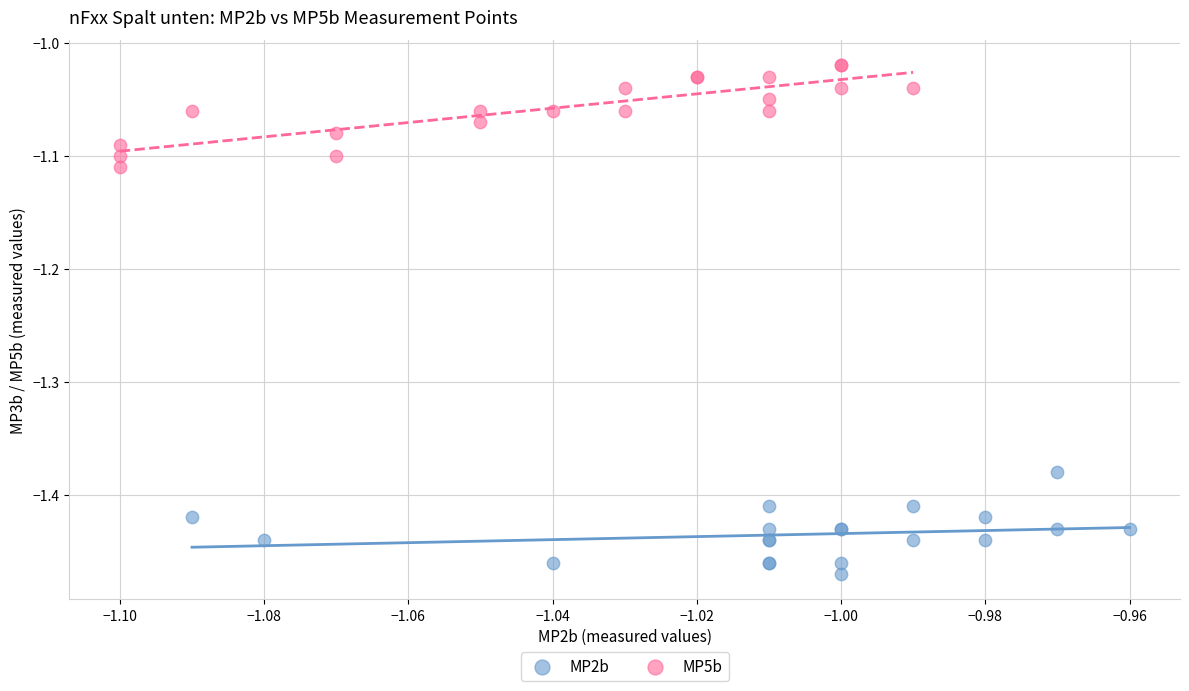

Which series contains the lowest Y value?

MP2b